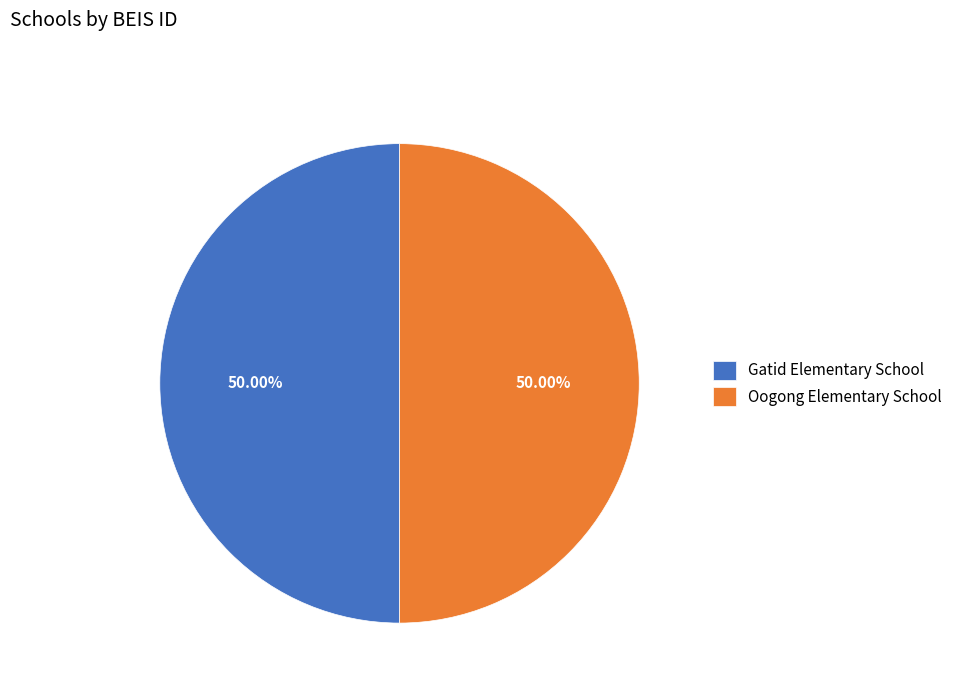

To the nearest percent, what is the combined percentage of Gatid Elementary School and Oogong Elementary School?

100%